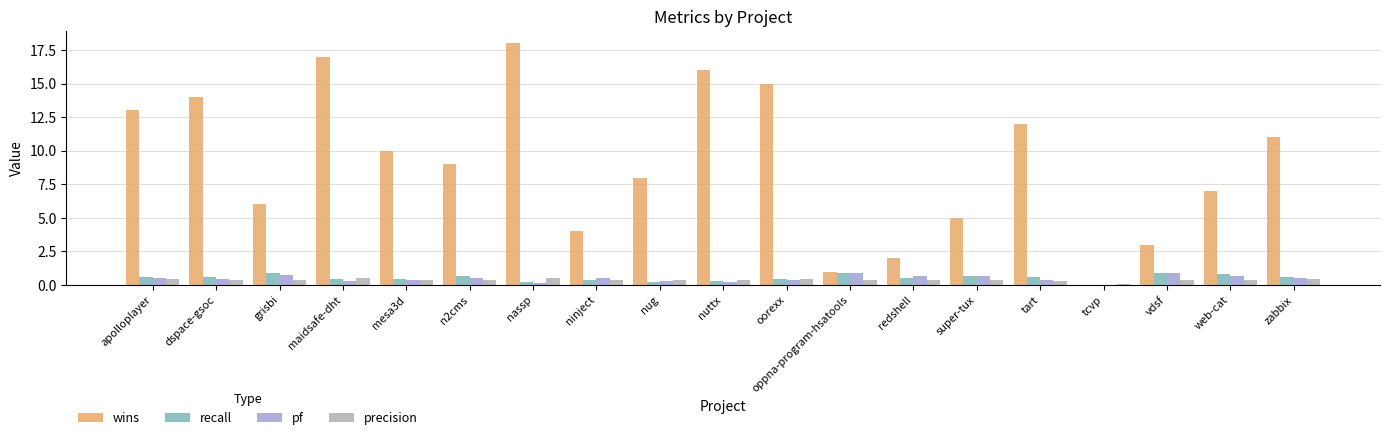

How many values in wins are above zero?

18